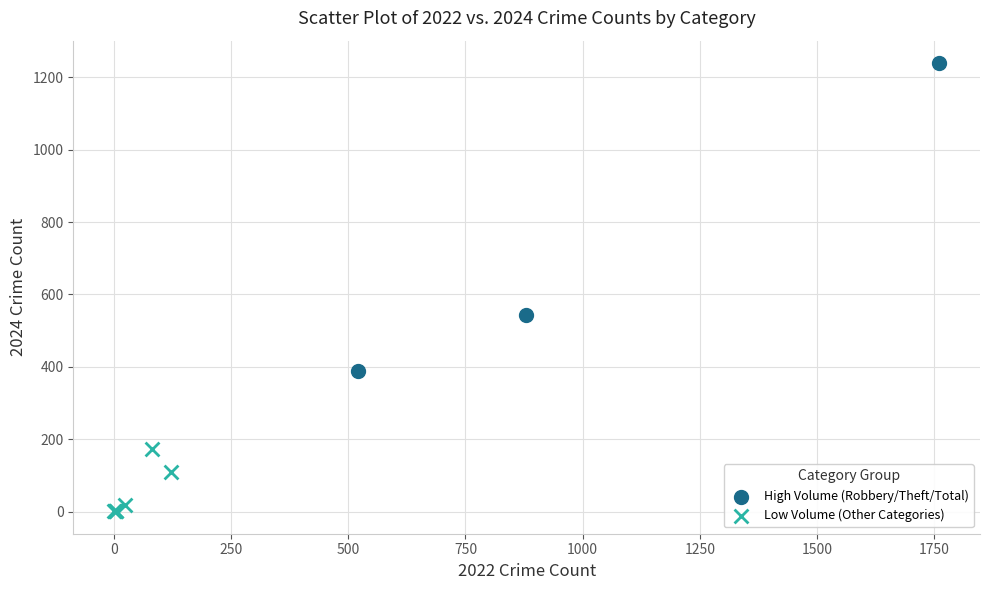

Which series contains the lowest Y value?

Low Volume (Other Categories)